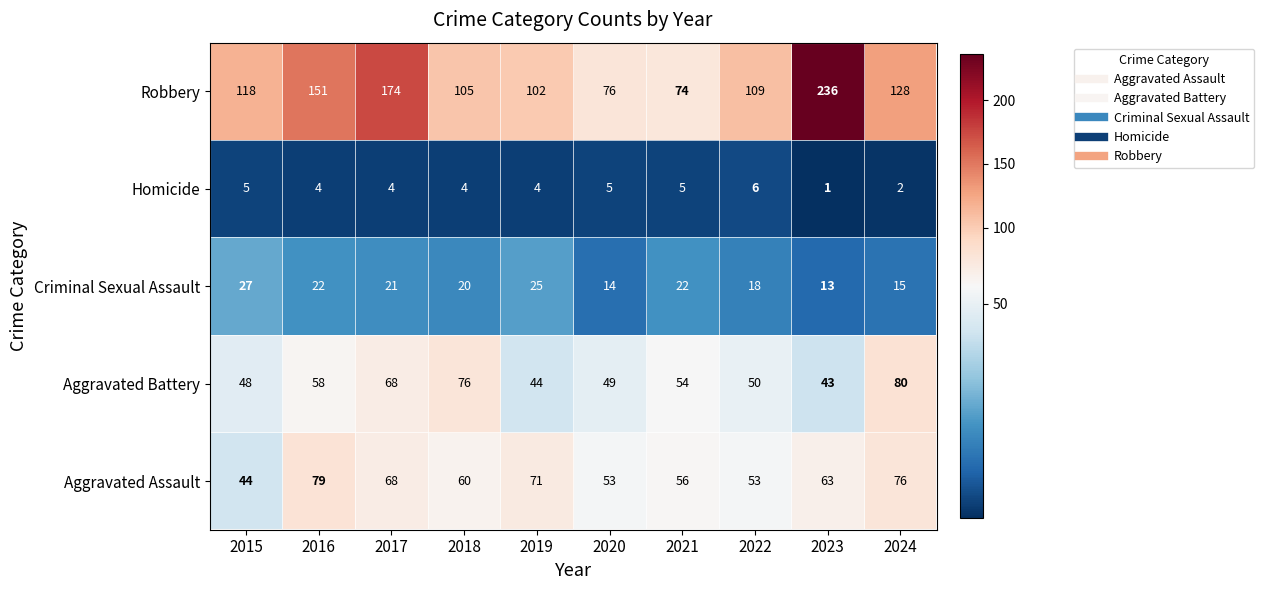

Which series has the largest range (max minus min)?

Robbery